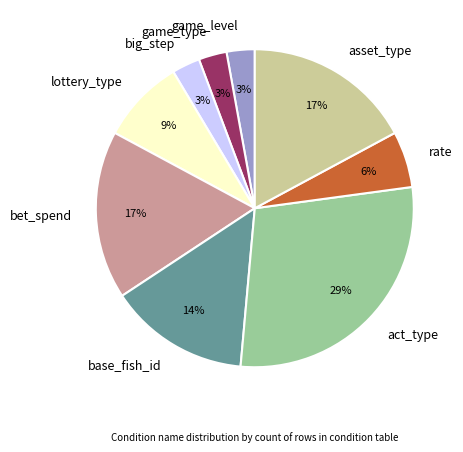

What is the largest slice in the pie chart?

act_type